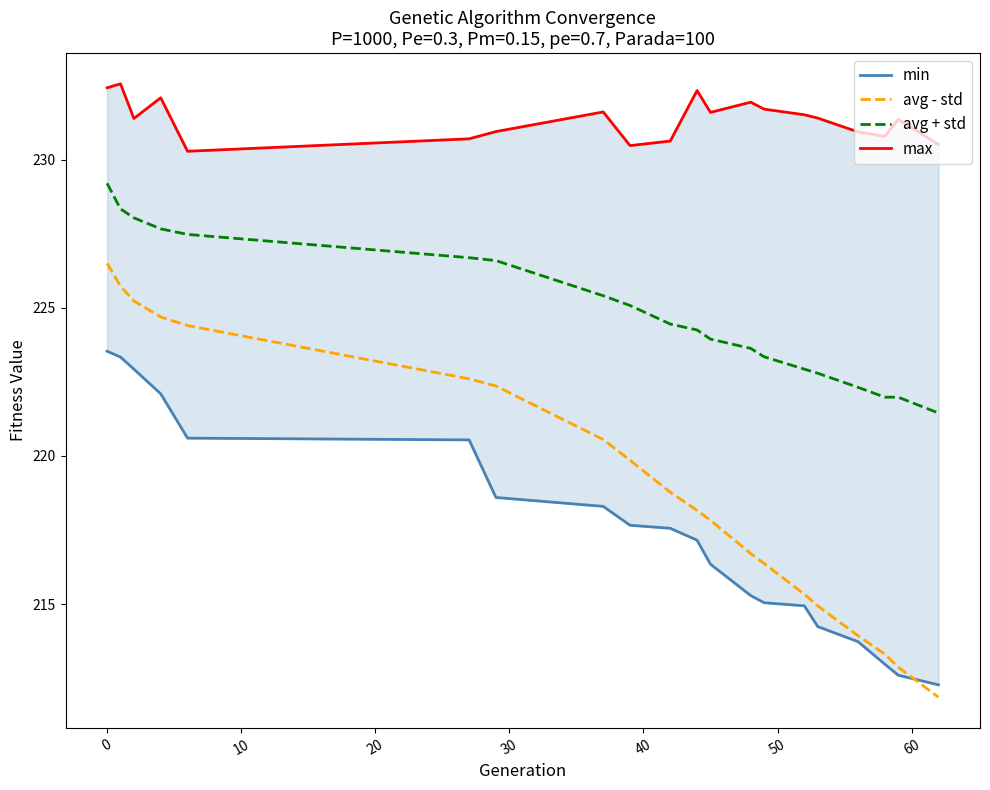

True or false: avg - std and max intersect in this chart.

False